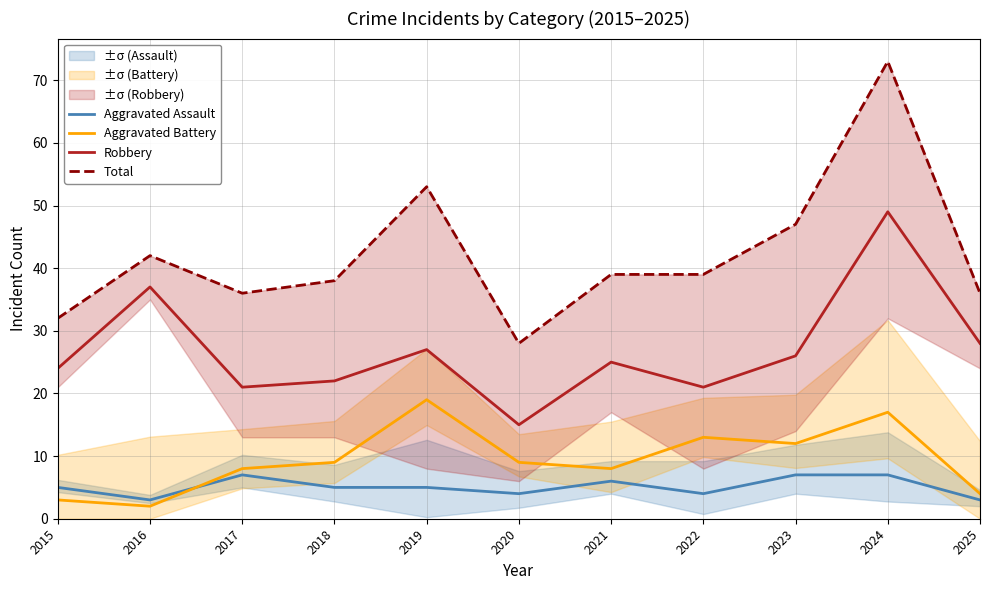

What is the highest value of the Total series?

73